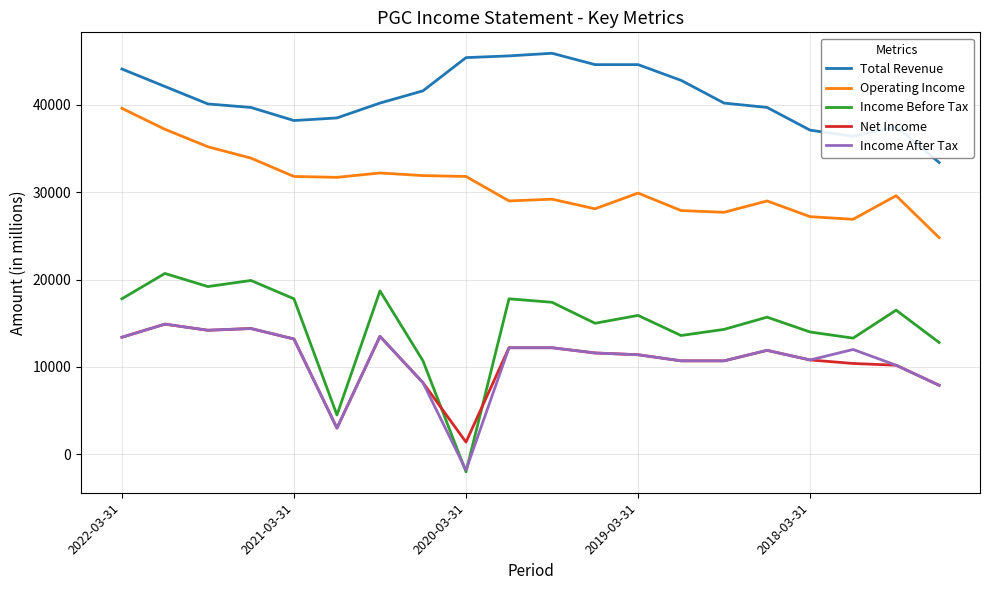

Which series has the largest total across all categories?

Total Revenue